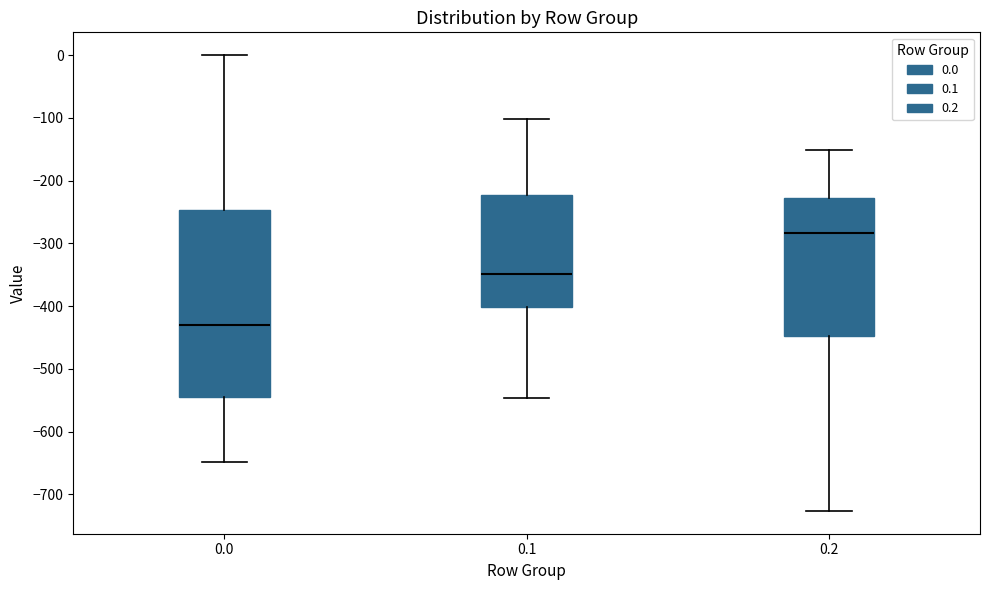

Where is the lower edge of the box at x = 0.2 on the y-axis? The values are not printed on the chart, so give them approximately, as read against the axis.

-450